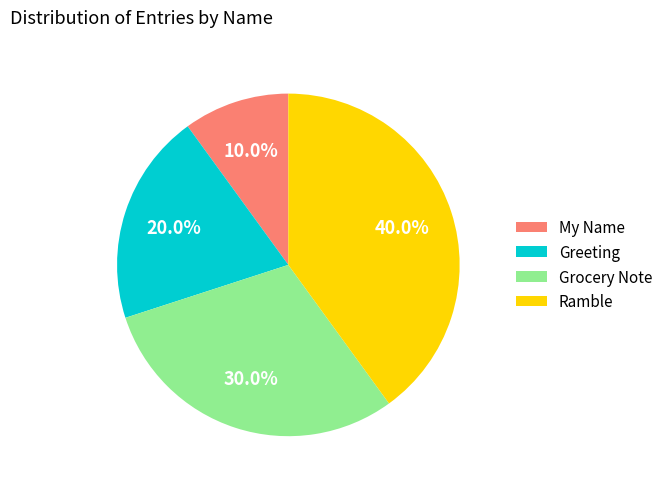

To the nearest percent, what percentage of the pie is Greeting?

20%